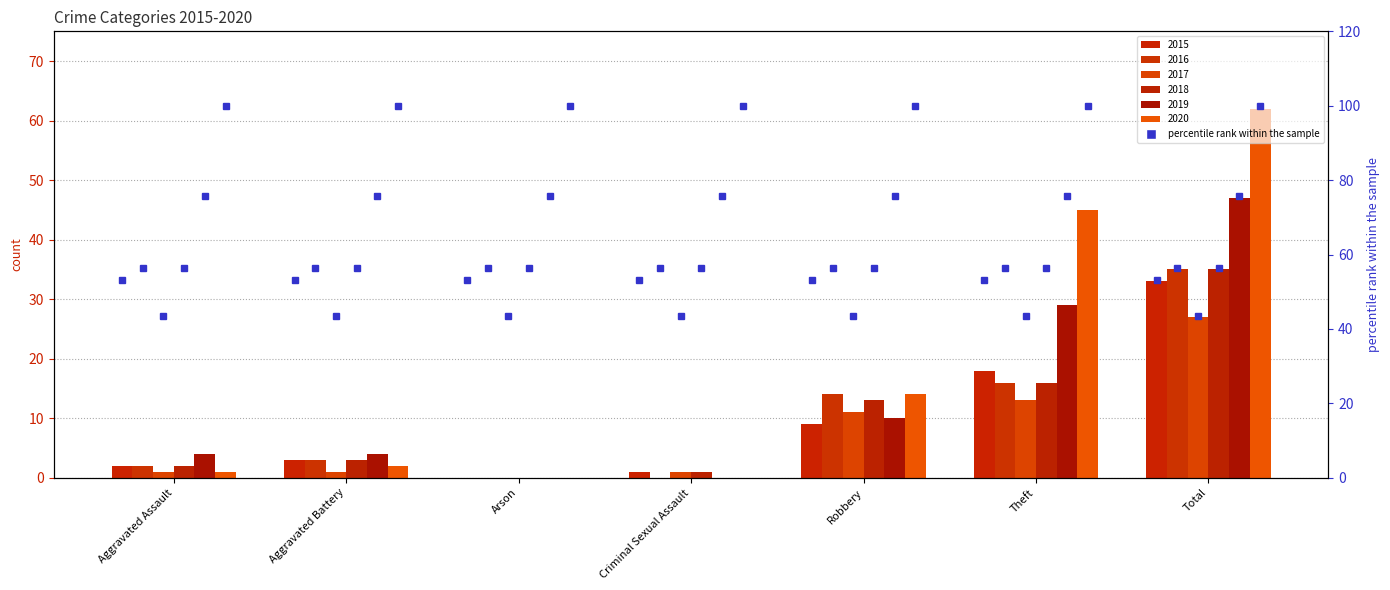

Reading left to right, list all the values displayed in this chart.

2015: Aggravated Assault=2	Aggravated Battery=3	Arson=0	Criminal Sexual Assault=1	Robbery=9	Theft=18	Total=33
2016: Aggravated Assault=2	Aggravated Battery=3	Arson=0	Criminal Sexual Assault=0	Robbery=14	Theft=16	Total=35
2017: Aggravated Assault=1	Aggravated Battery=1	Arson=0	Criminal Sexual Assault=1	Robbery=11	Theft=13	Total=27
2018: Aggravated Assault=2	Aggravated Battery=3	Arson=0	Criminal Sexual Assault=1	Robbery=13	Theft=16	Total=35
2019: Aggravated Assault=4	Aggravated Battery=4	Arson=0	Criminal Sexual Assault=0	Robbery=10	Theft=29	Total=47
2020: Aggravated Assault=1	Aggravated Battery=2	Arson=0	Criminal Sexual Assault=0	Robbery=14	Theft=45	Total=62